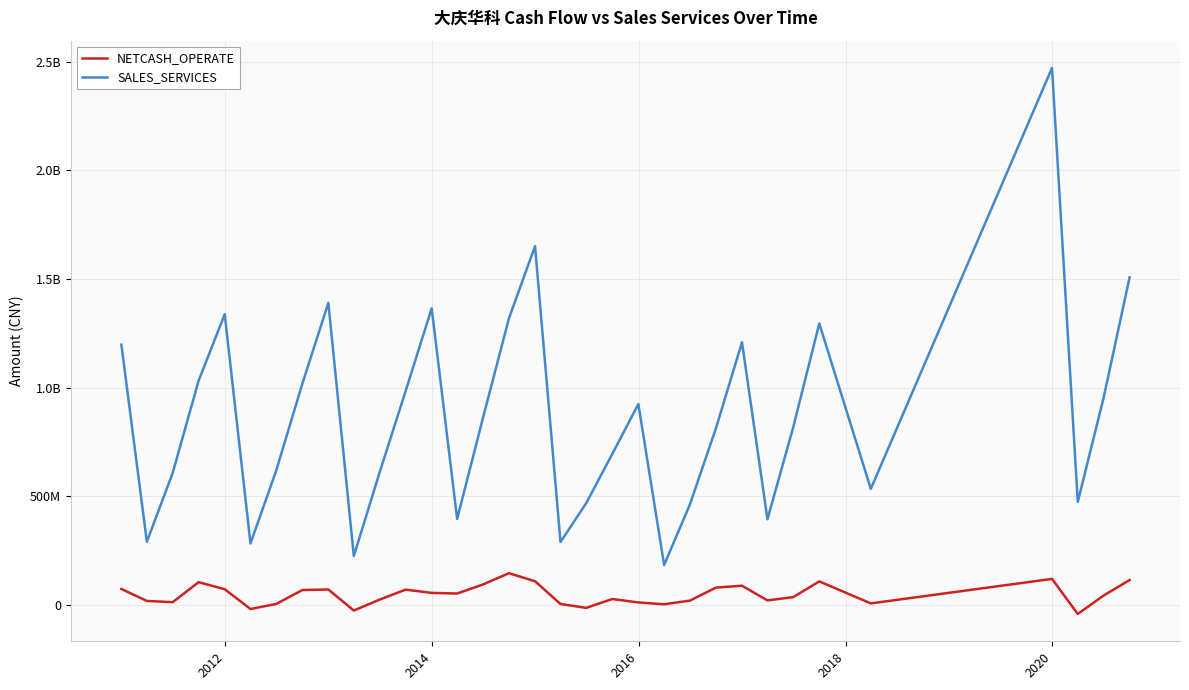

Does the chart display data point markers on the line(s)?

No